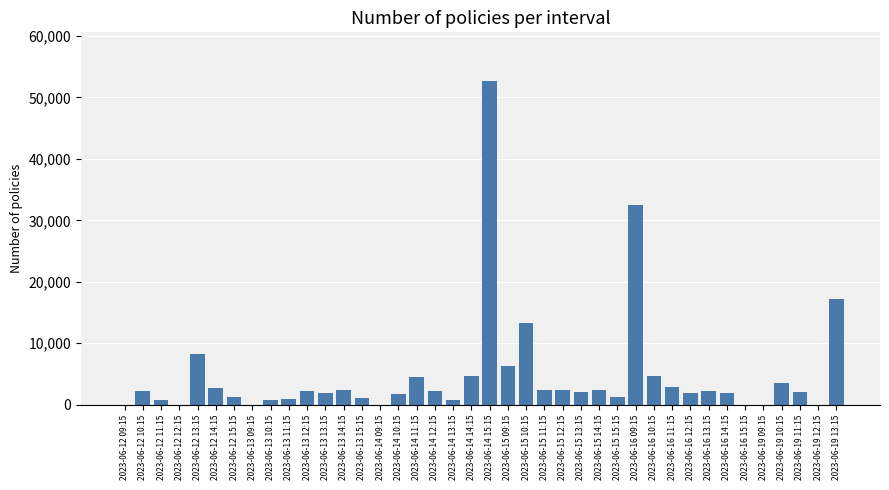

What is the sum of all values?

190057